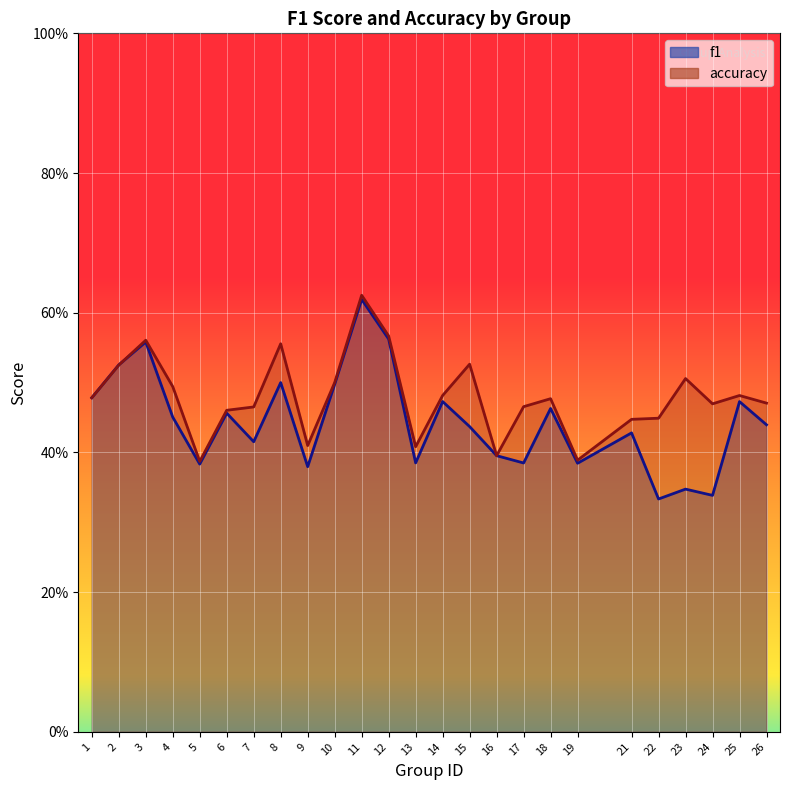

What is the sum of the f1 values at 18 and 6?

0.9